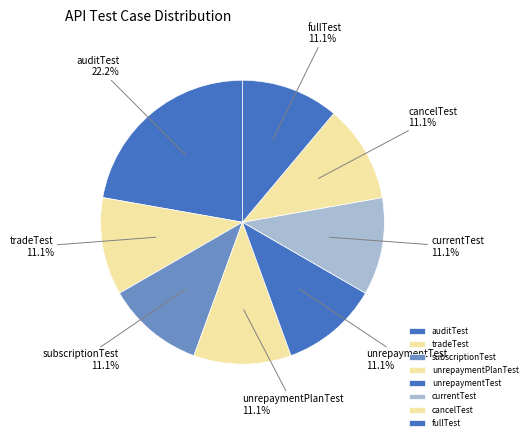

To the nearest percent, what is the difference between the largest and smallest slice percentages?

11%